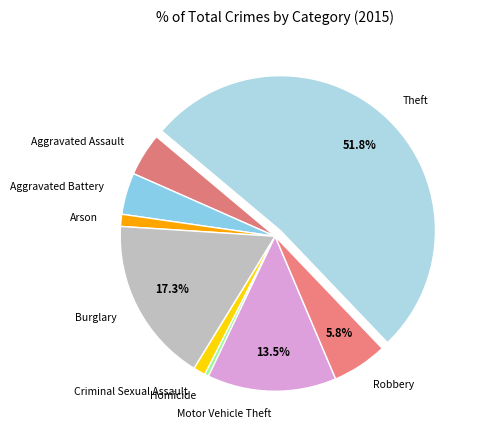

Is Aggravated Battery the majority of the pie?

No